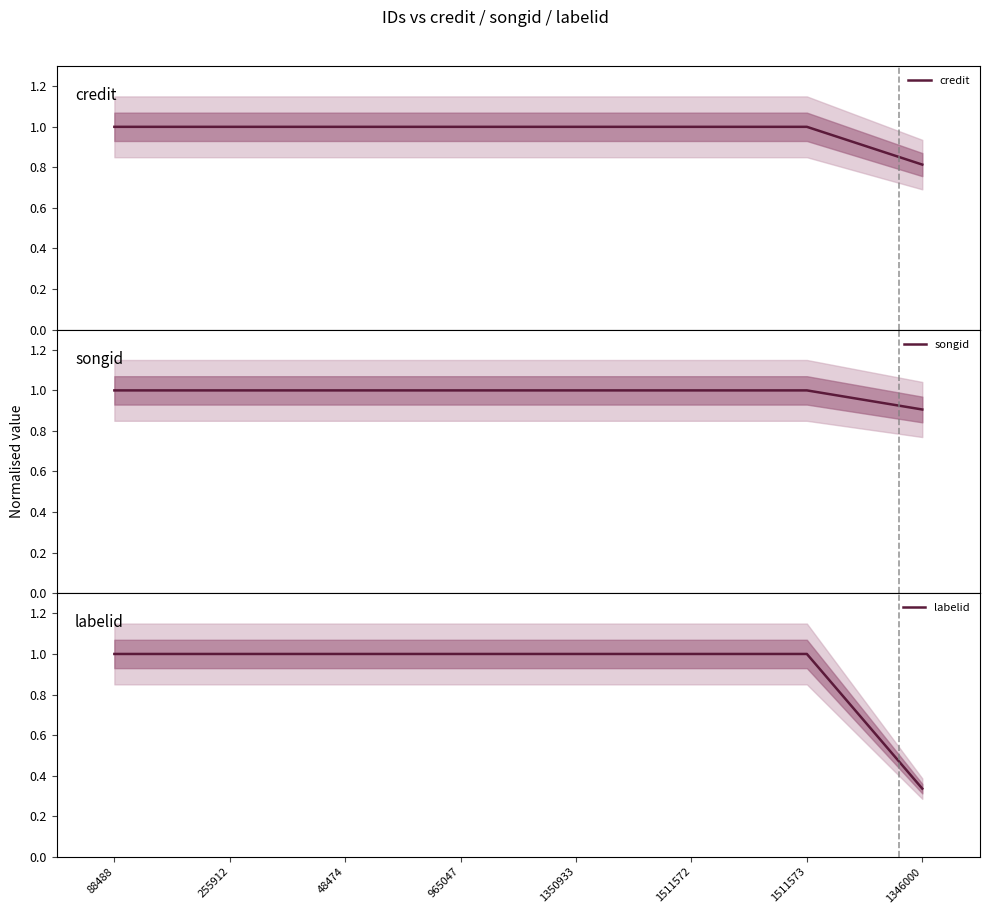

True or false: credit and labelid intersect in this chart.

False